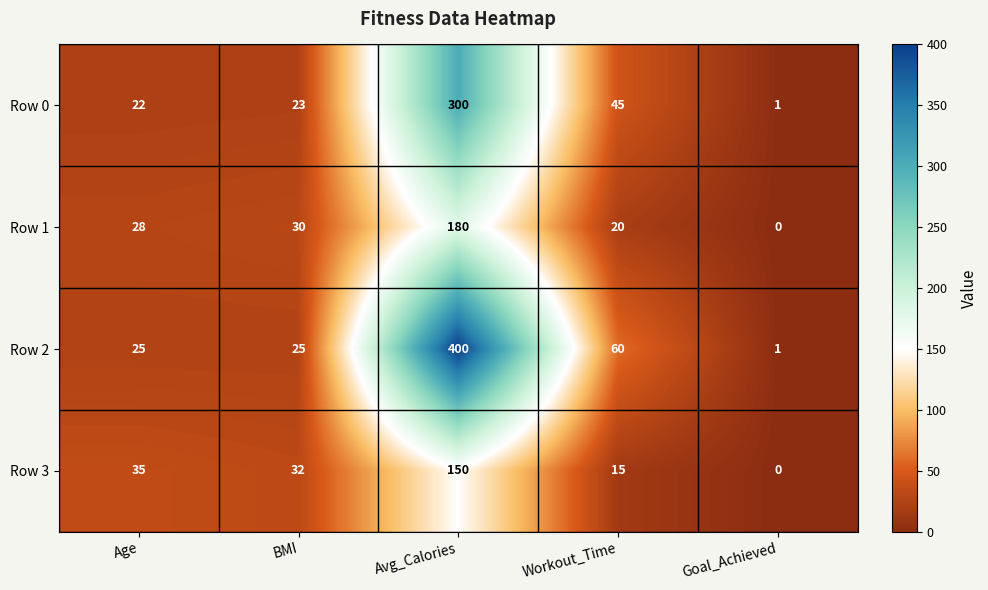

Which series has the largest range (max minus min)?

Row 2